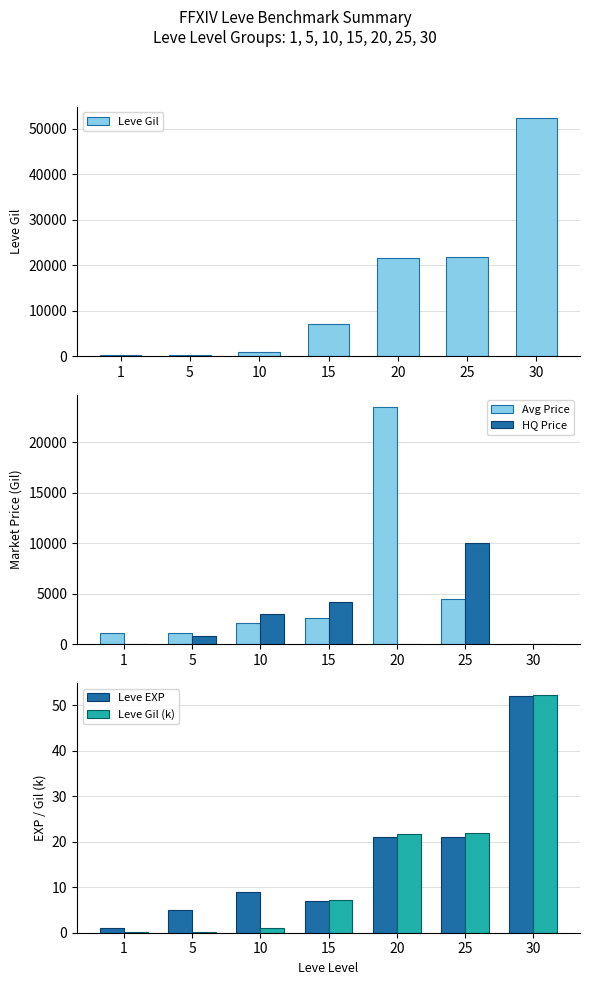

Where does the HQ Price series first go above 800?

10